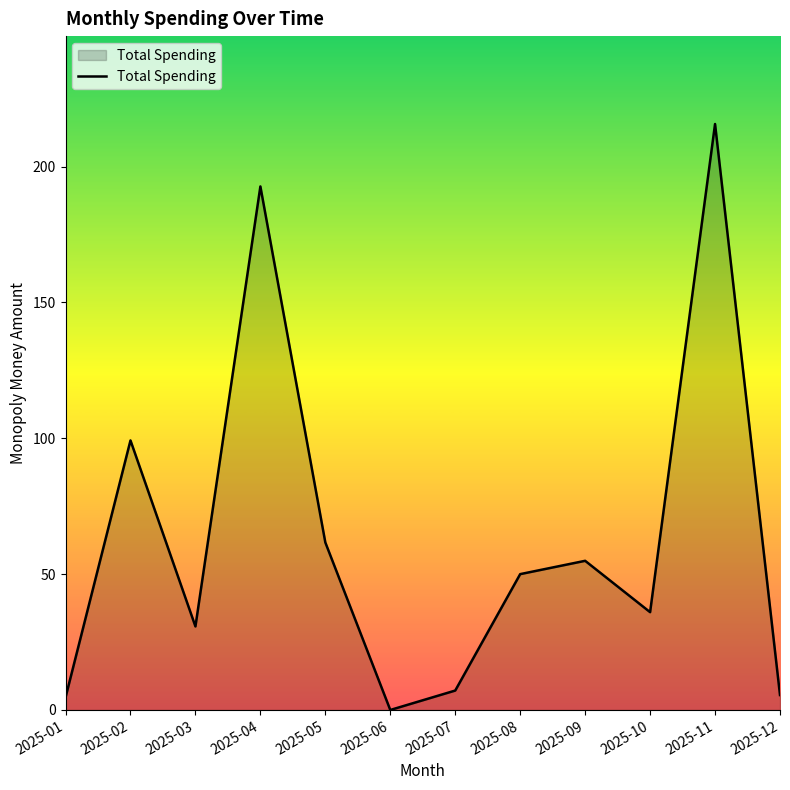

How many lines are shown in the chart?

1